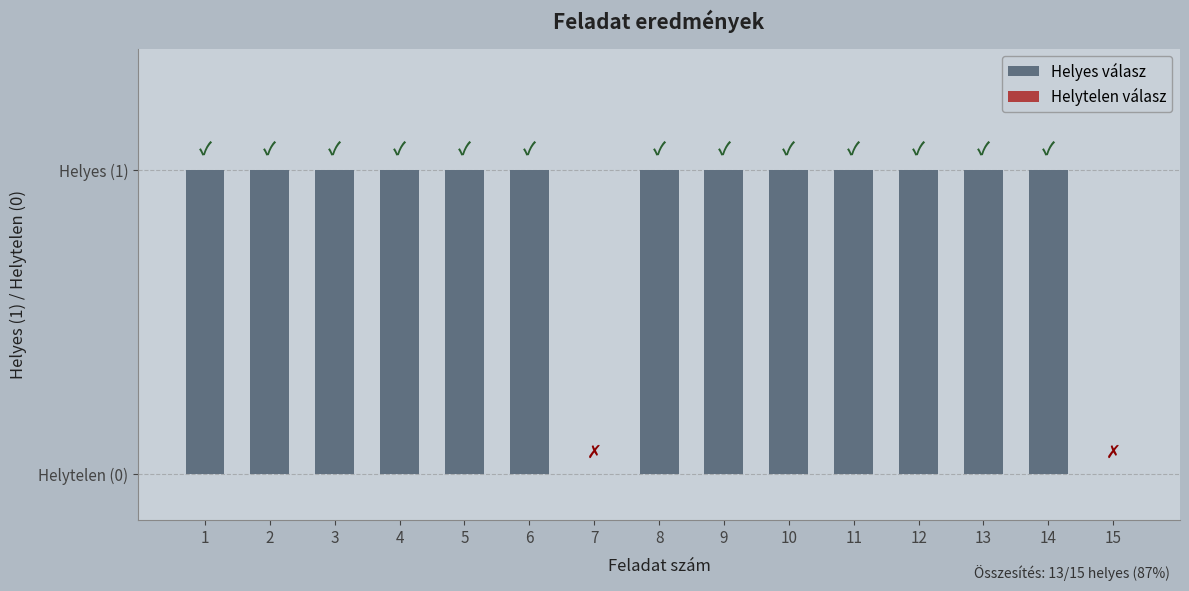

How many bars are there in total?

15